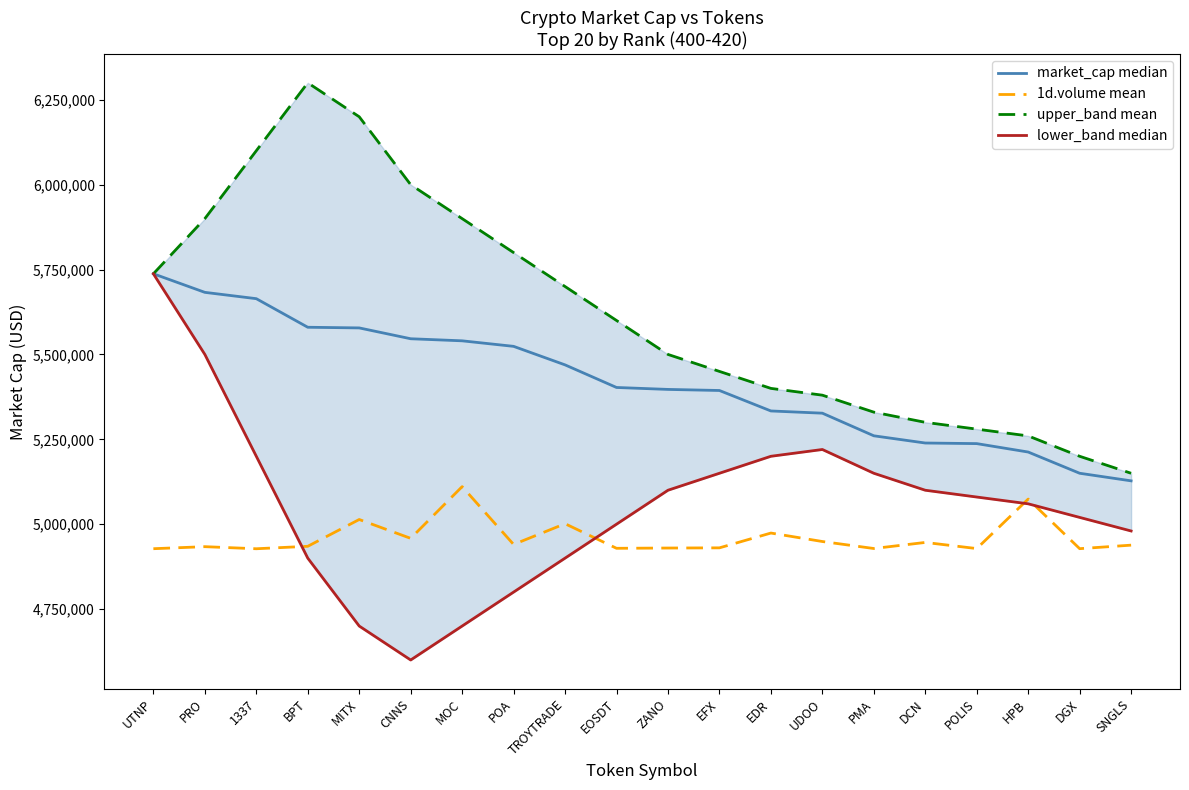

What position from the left is POLIS?

17